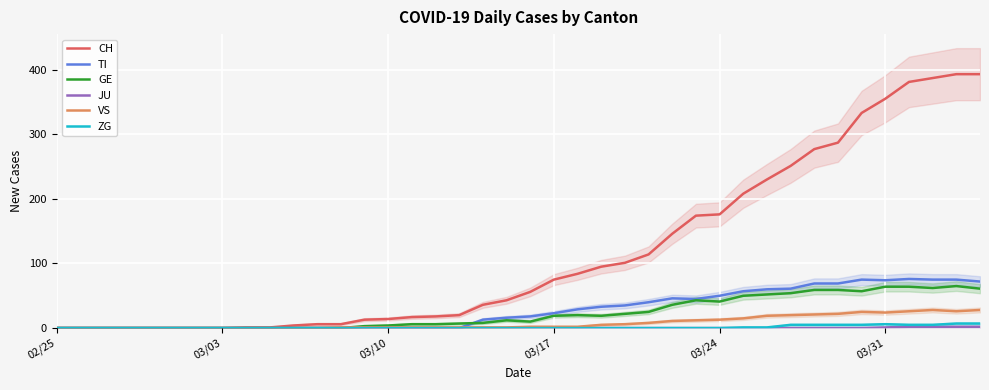

Reading right to left, extract all data points from this chart.

CH: 393	393	387	381	355	333	287	277	251	230	208	176	174	146	114	101	95	84	75	56	43	36	20	18	17	14	13	6	6	4	1	1	0	0	0	0	0	0	0	0
TI: 72	75	75	76	74	75	69	69	61	60	57	50	45	46	40	35	33	29	23	18	16	13	0	0	0	0	0	0	0	0	0	0	0	0	0	0	0	0	0	0
GE: 61	65	62	64	64	57	59	59	54	52	50	41	43	36	25	22	19	20	19	10	12	8	7	6	6	4	3	0	0	0	0	0	0	0	0	0	0	0	0	0
JU: 2	2	2	2	1	0	0	0	0	0	0	0	0	0	0	0	0	0	0	0	0	0	0	0	0	0	0	0	0	0	0	0	0	0	0	0	0	0	0	0
VS: 28	26	28	26	24	25	22	21	20	19	15	13	12	11	8	6	5	2	2	2	1	1	1	1	1	1	1	1	0	0	0	0	0	0	0	0	0	0	0	0
ZG: 7	7	5	5	6	5	5	5	5	1	1	0	0	0	0	0	0	0	0	0	0	0	0	0	0	0	0	0	0	0	0	0	0	0	0	0	0	0	0	0